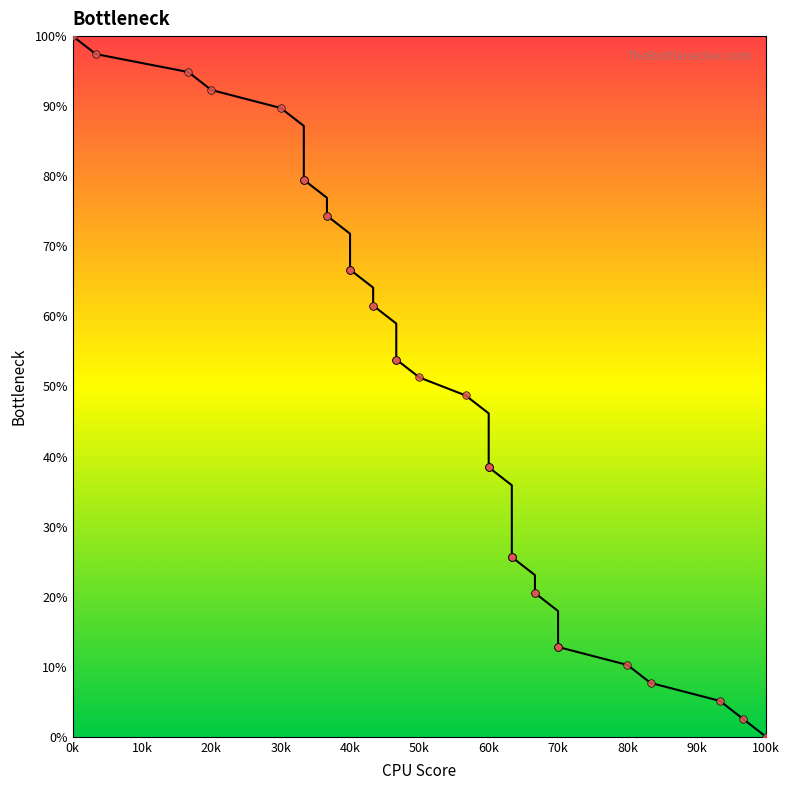

Which series has the widest spread of Y values?

Bottleneck